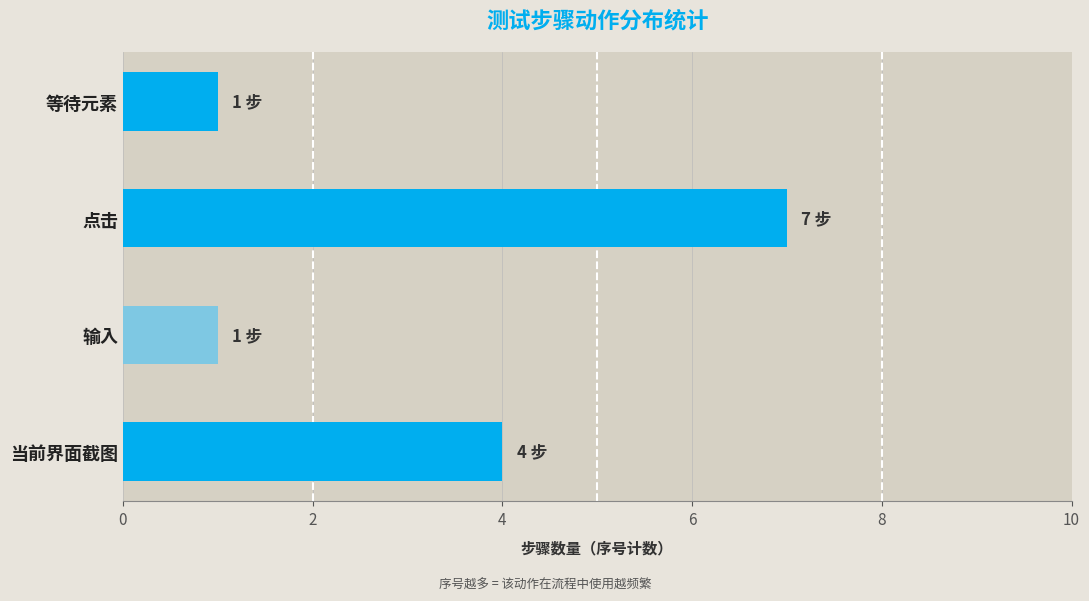

Approximately how many times larger is the value at 当前界面截图 compared to 输入?

4.0